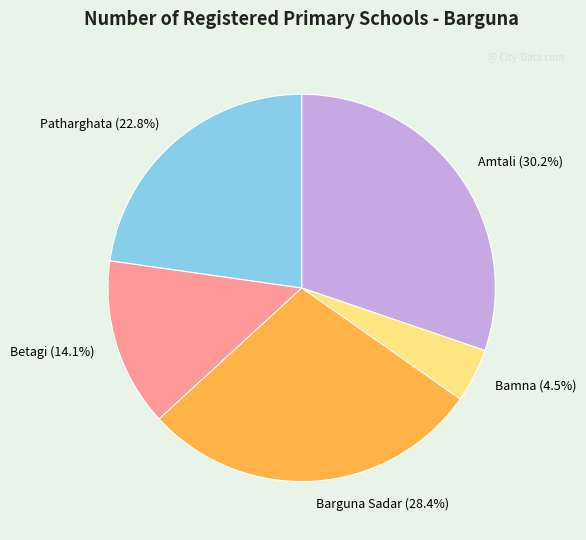

Which has a higher value, Patharghata or Betagi?

Patharghata